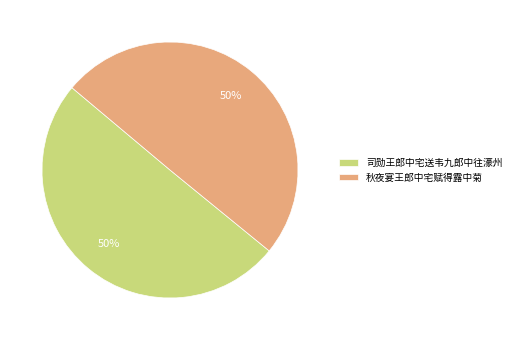

To the nearest percent, what portion does 秋夜宴王郎中宅赋得露中菊 represent?

50%